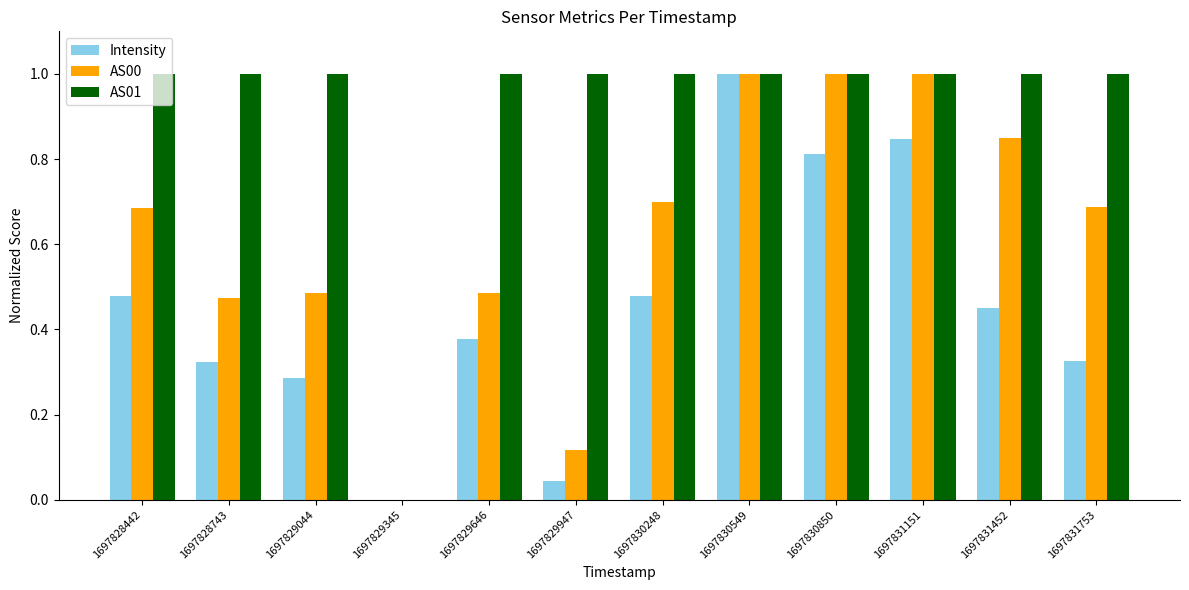

What is the highest value of the AS00 series?

1.0